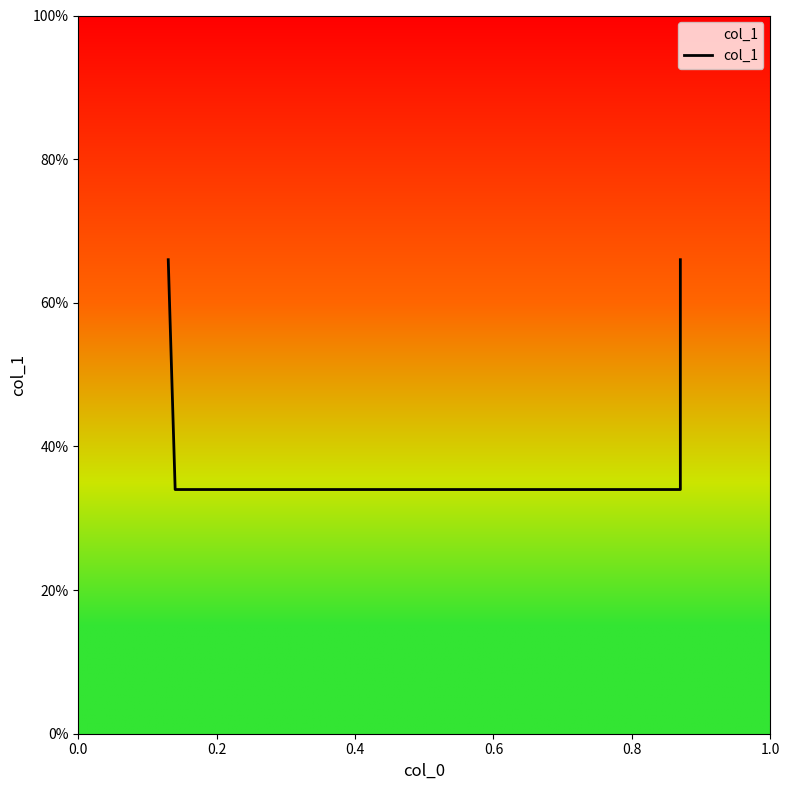

What is the change in value from 0.0 to 0.2?

-0.3